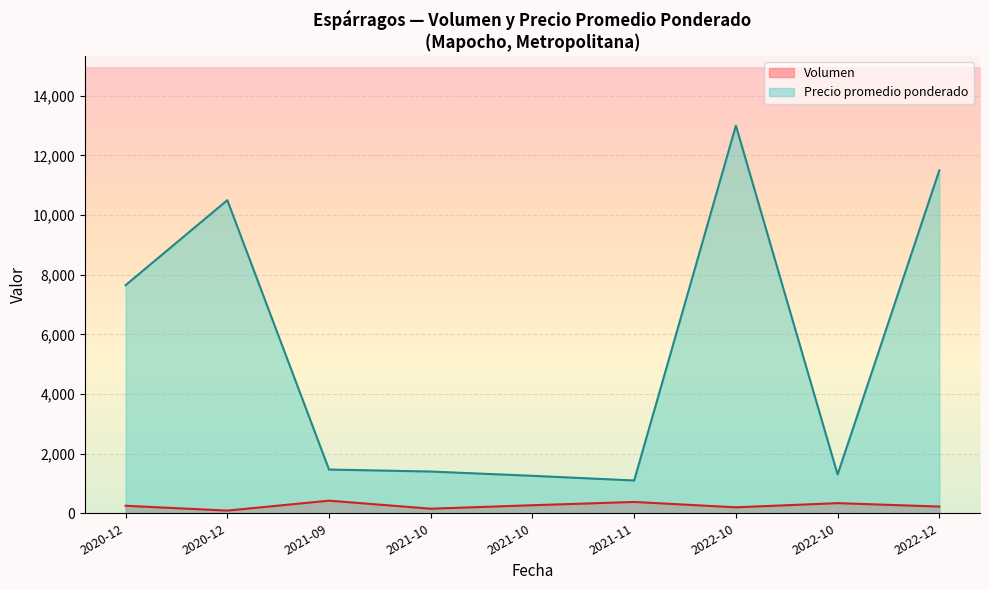

How many lines are shown in the chart?

2